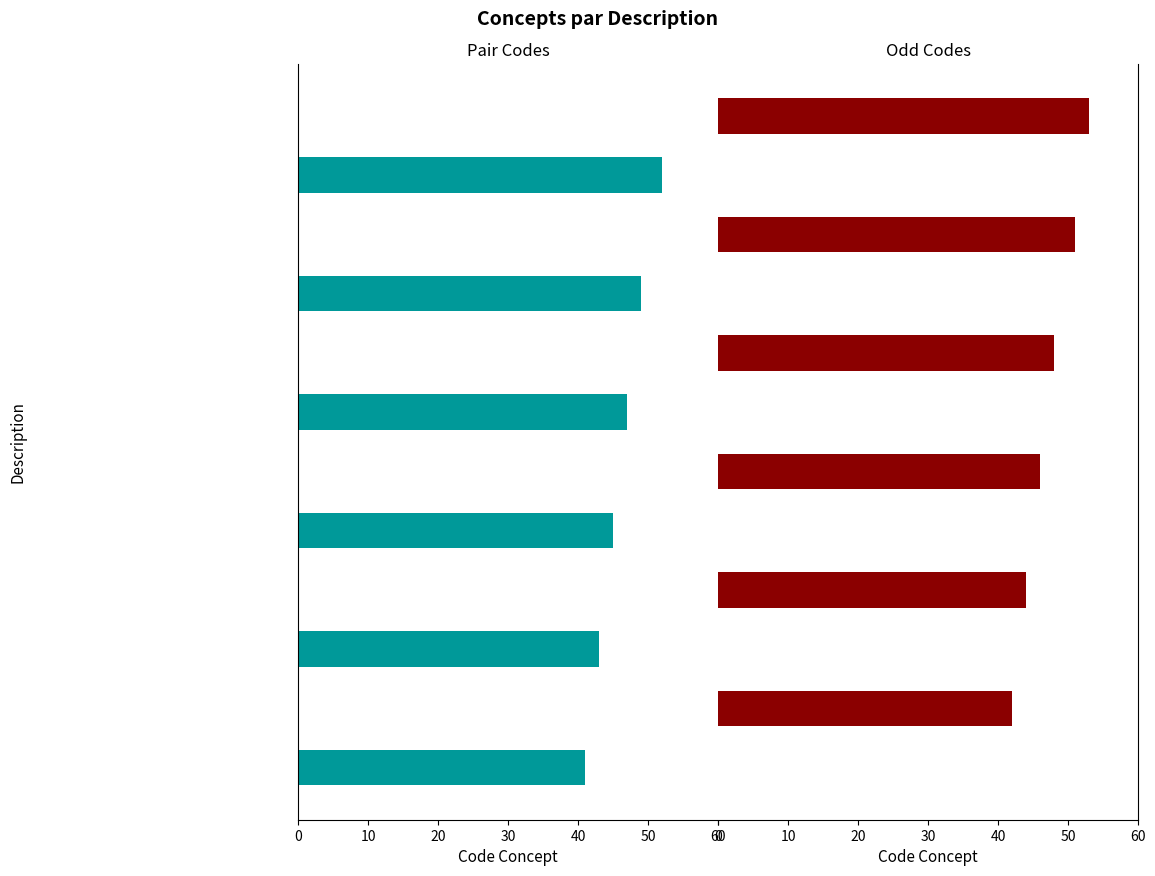

Between 9 and 8, which is larger?

8